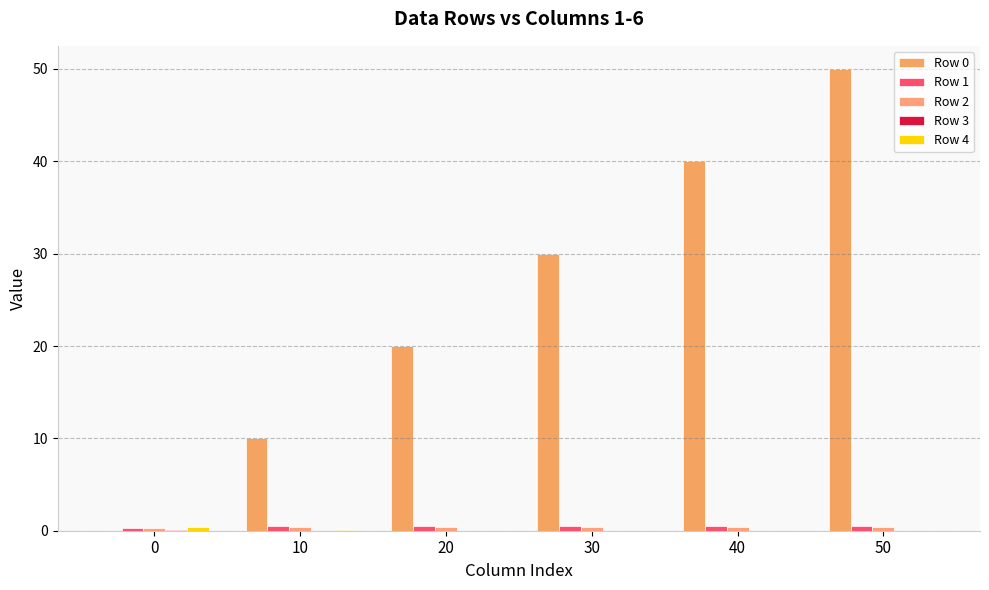

How many data points does each series have?

6